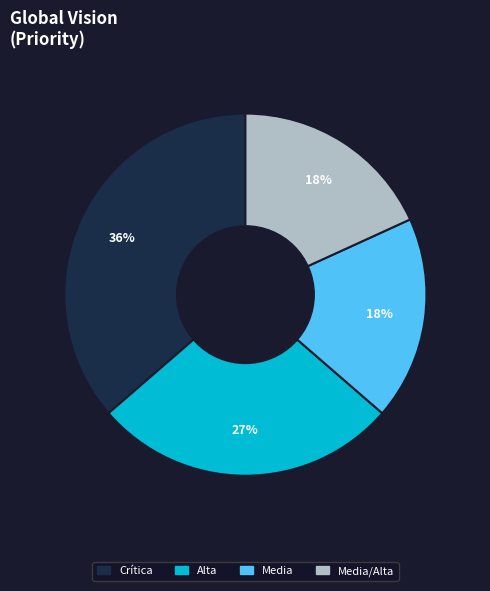

How many slices are in this pie chart?

4